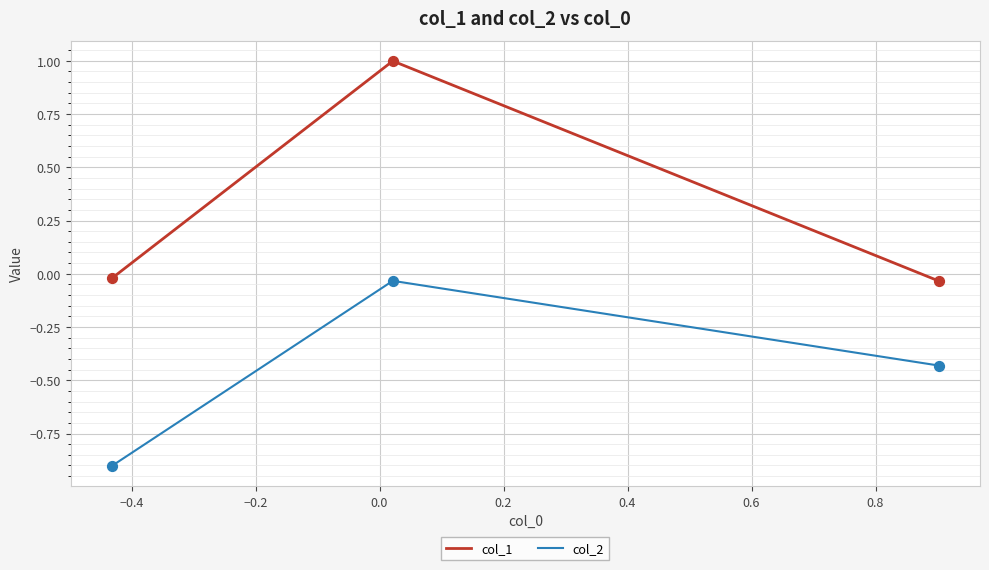

Which series has the largest total across all categories?

col_1